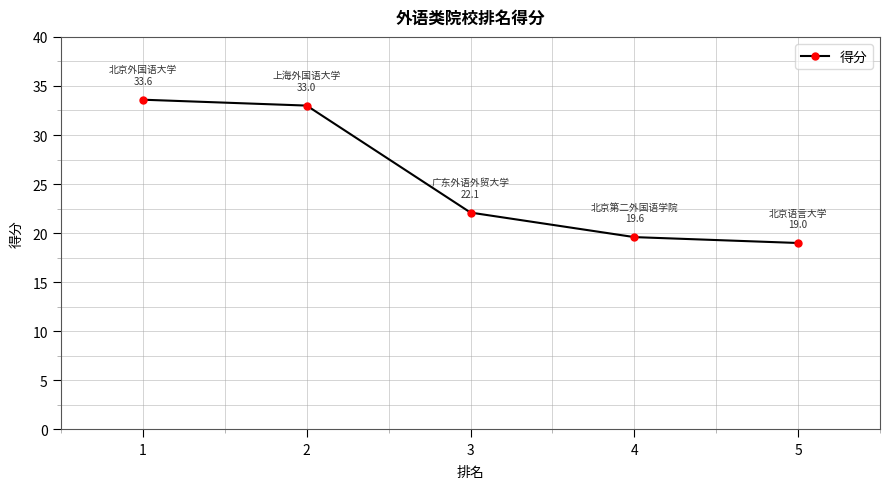

How many lines are shown in the chart?

1